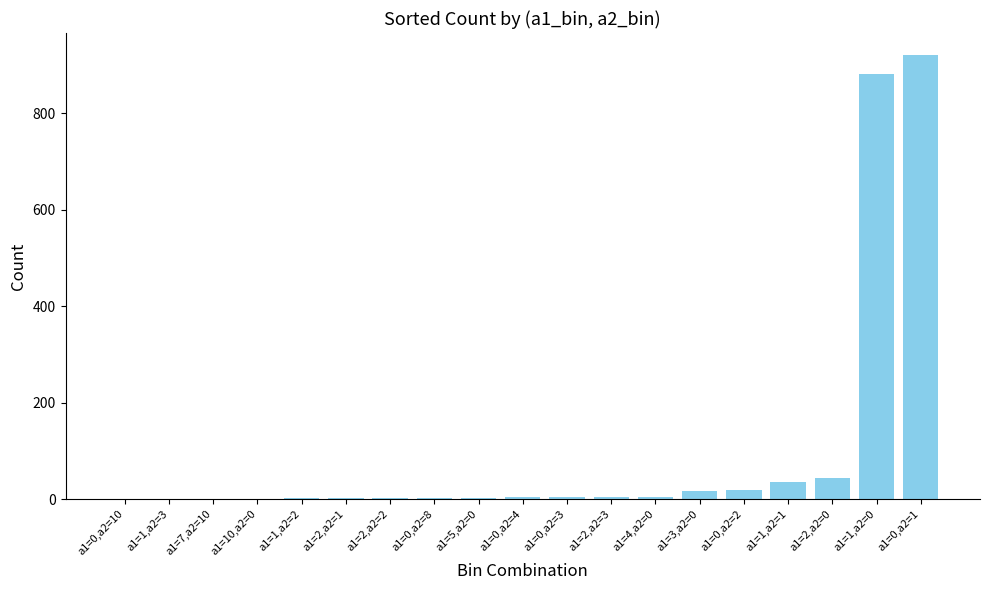

What is the maximum value shown in the chart?

920